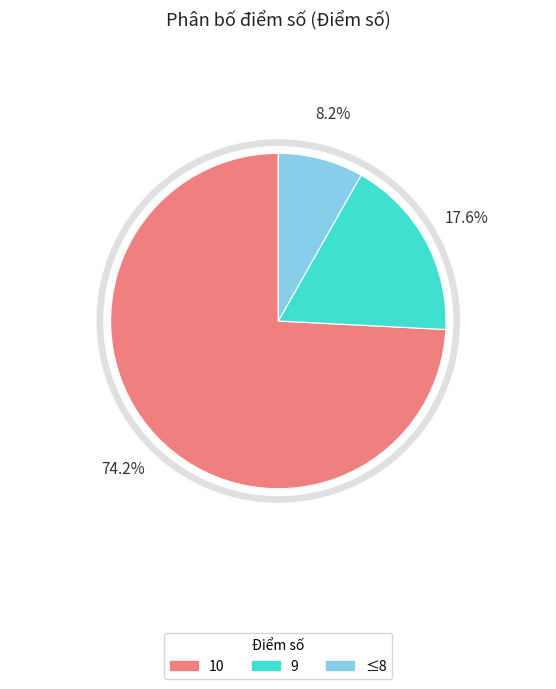

Is 10 the majority of the pie?

Yes